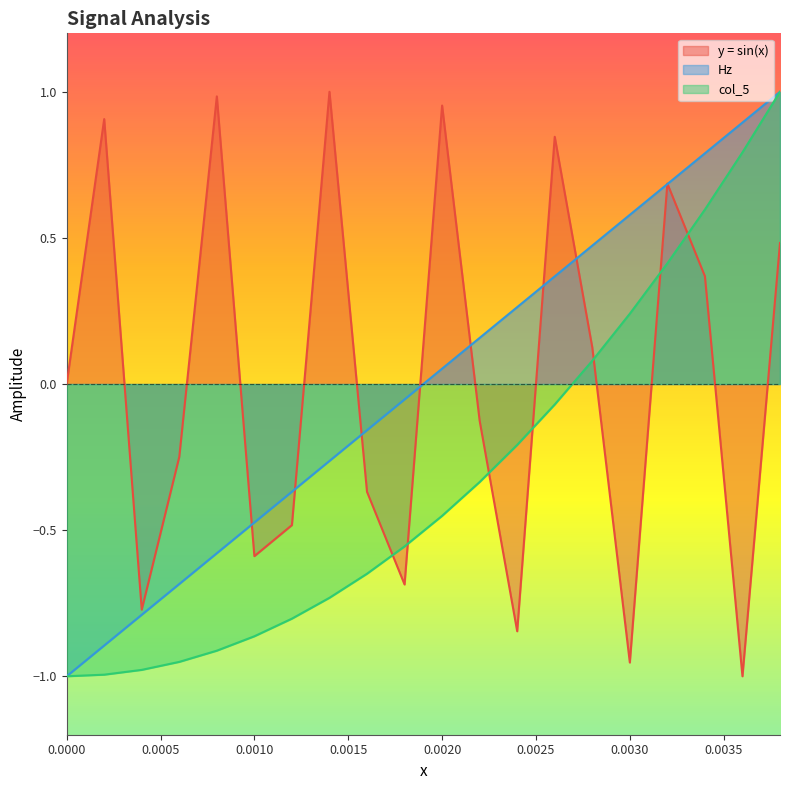

How many intersections are there between y = sin(x) and col_5?

7